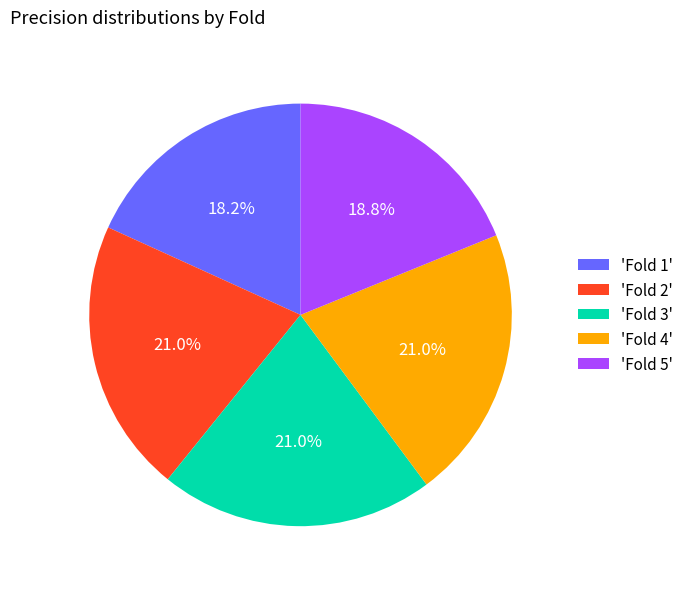

How many segments does this pie chart have?

5